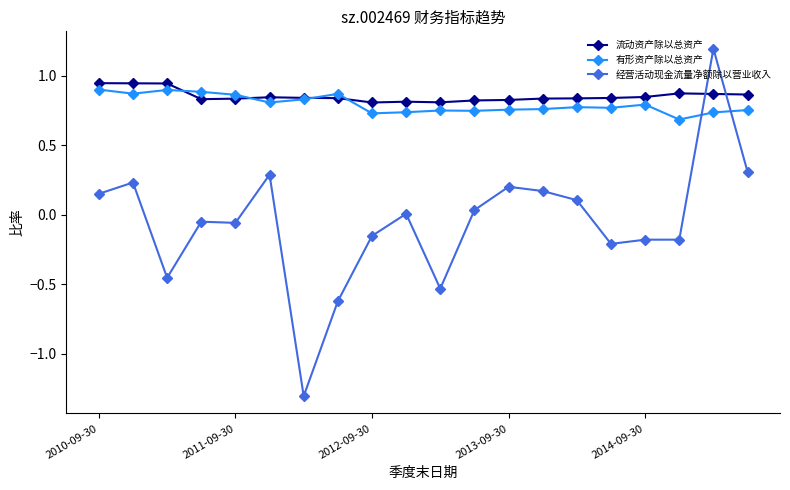

After their last crossing, which series has the higher values: 经营活动现金流量净额除以营业收入 or 有形资产除以总资产?

有形资产除以总资产